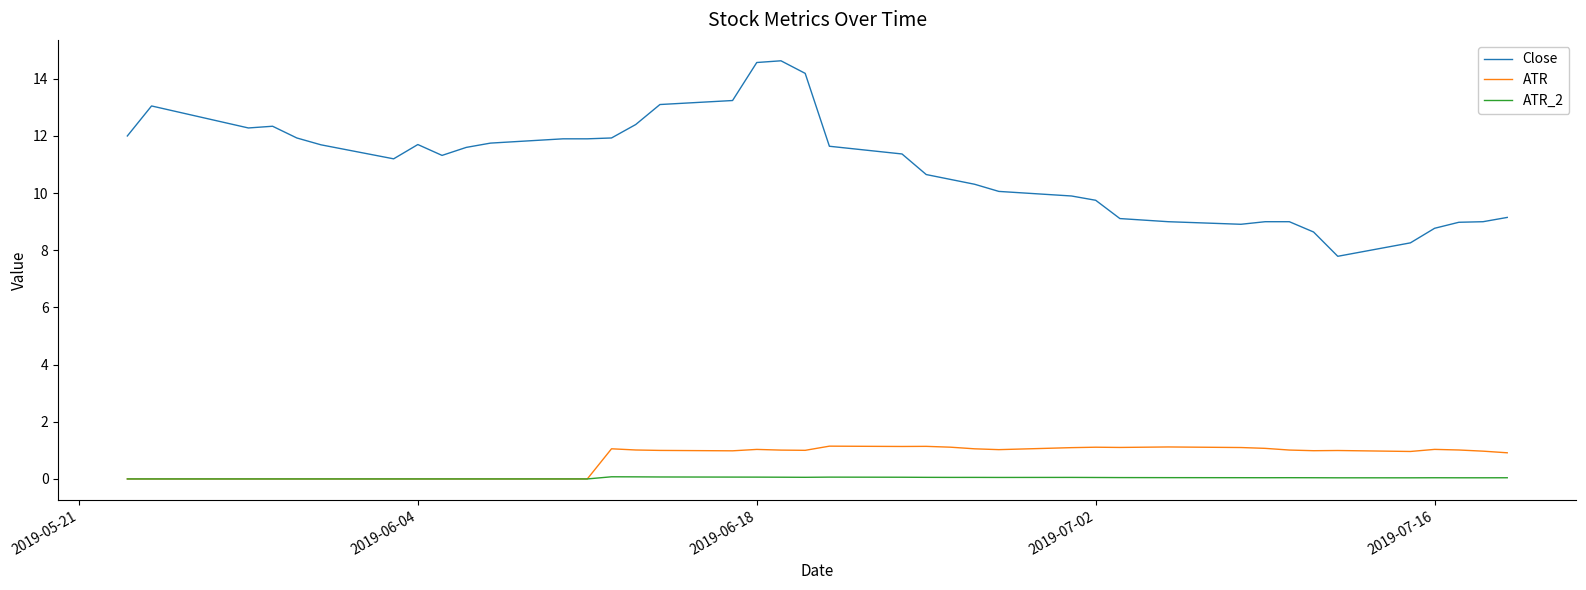

What is the difference between the maximum and minimum values in the ATR_2 series?

0.1